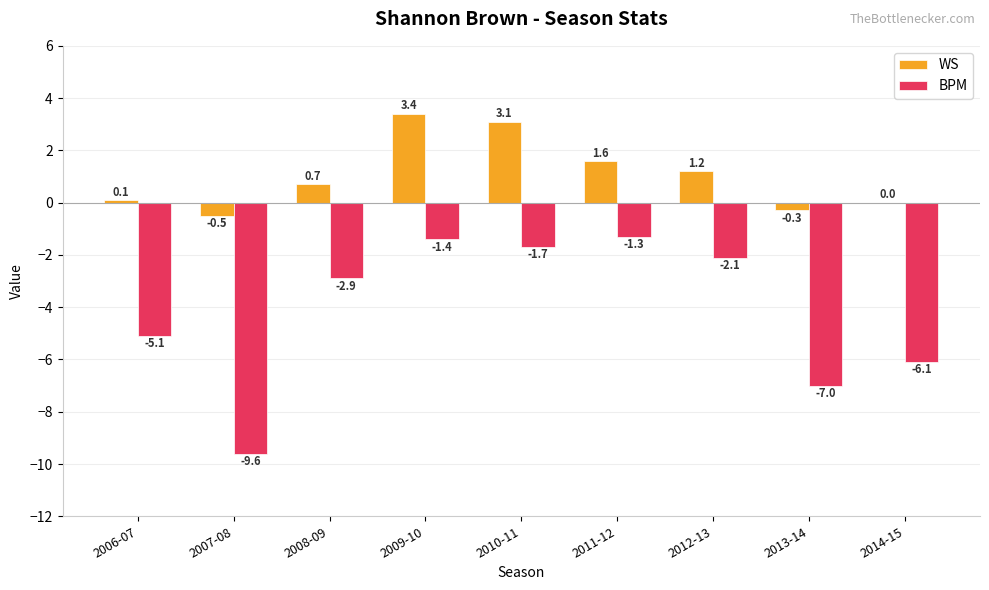

What is the sum of the BPM values at 2011-12 and 2014-15?

-7.4